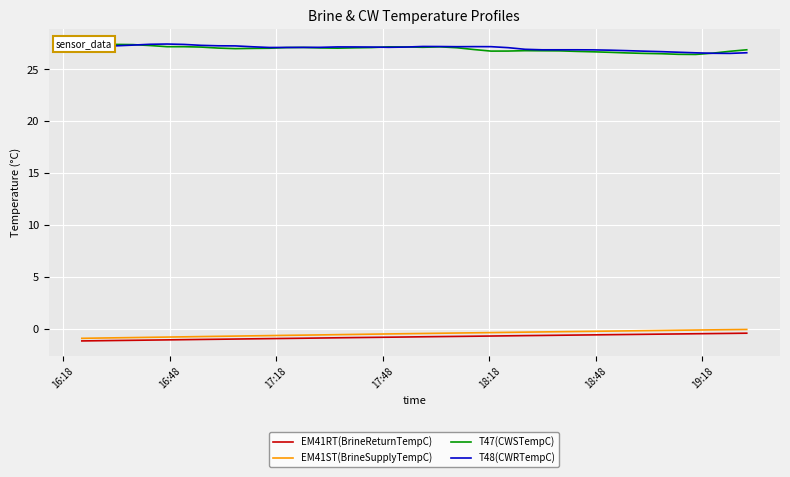

True or false: EM41ST(BrineSupplyTempC) and T48(CWRTempC) intersect in this chart.

False